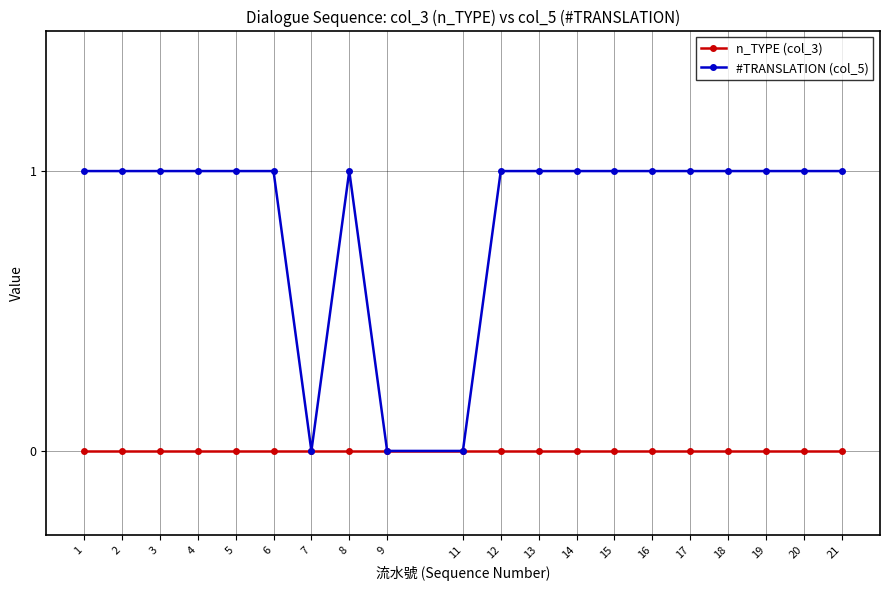

Which series has the largest range (max minus min)?

#TRANSLATION (col_5)